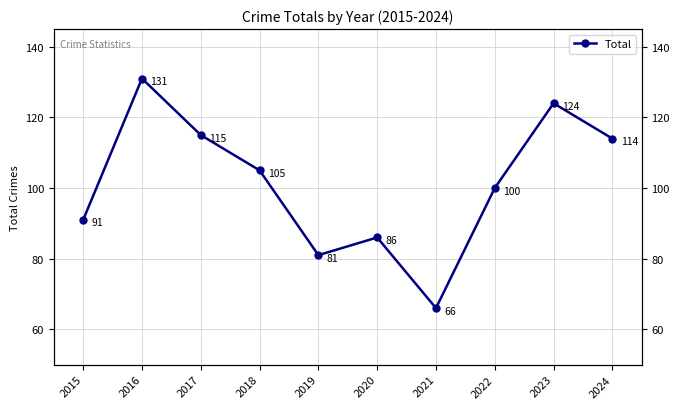

How many points are higher than both their immediate neighbors (excluding endpoints)?

3